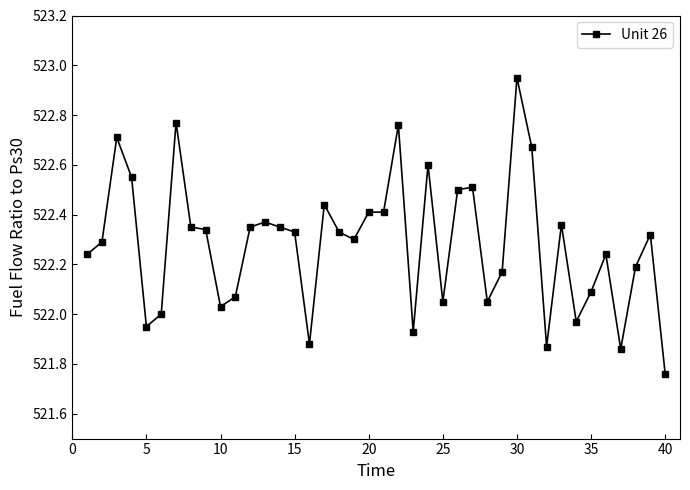

What is the sum of all values?

20891.3